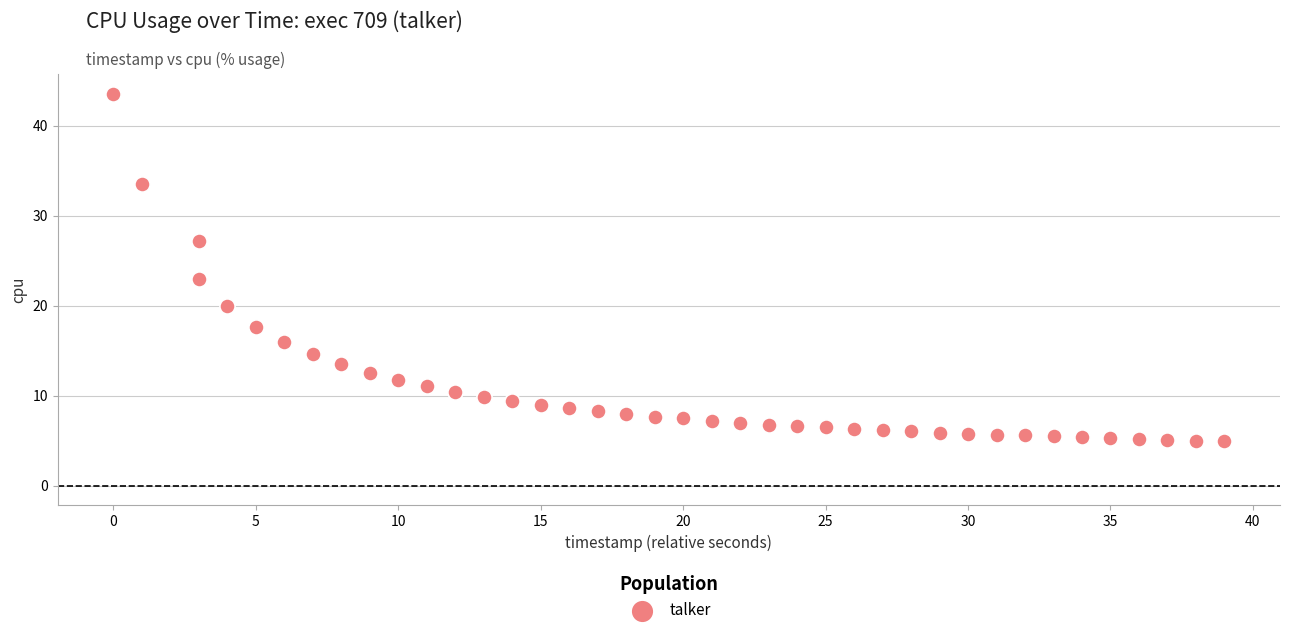

What is the range of Y values (max minus min)?

38.6